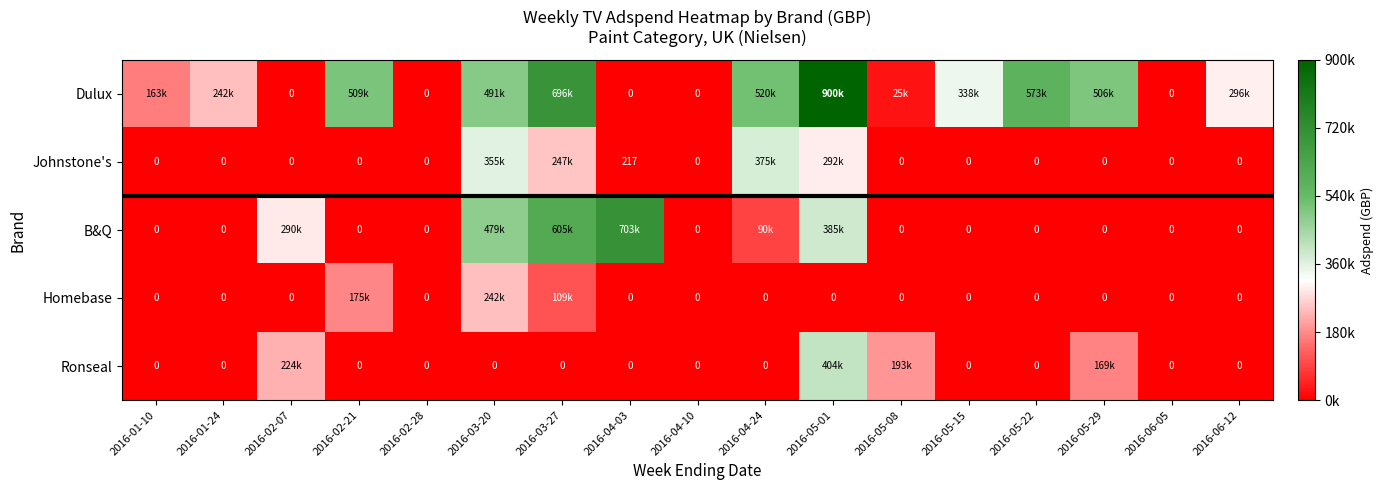

List the series in order of their peak value, lowest first.

Homebase, Johnstone's, Ronseal, B&Q, Dulux